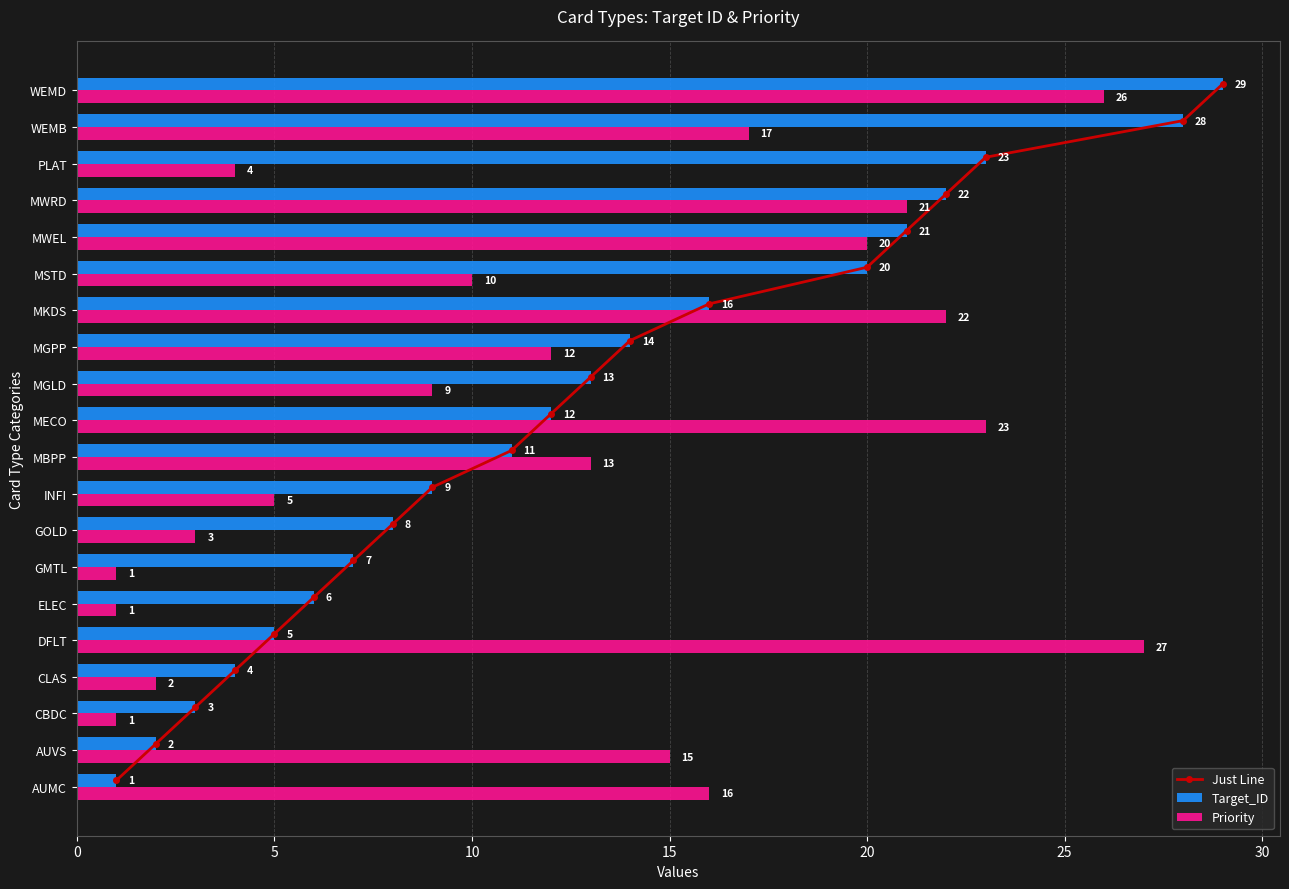

What is the sum of all Priority values?

248